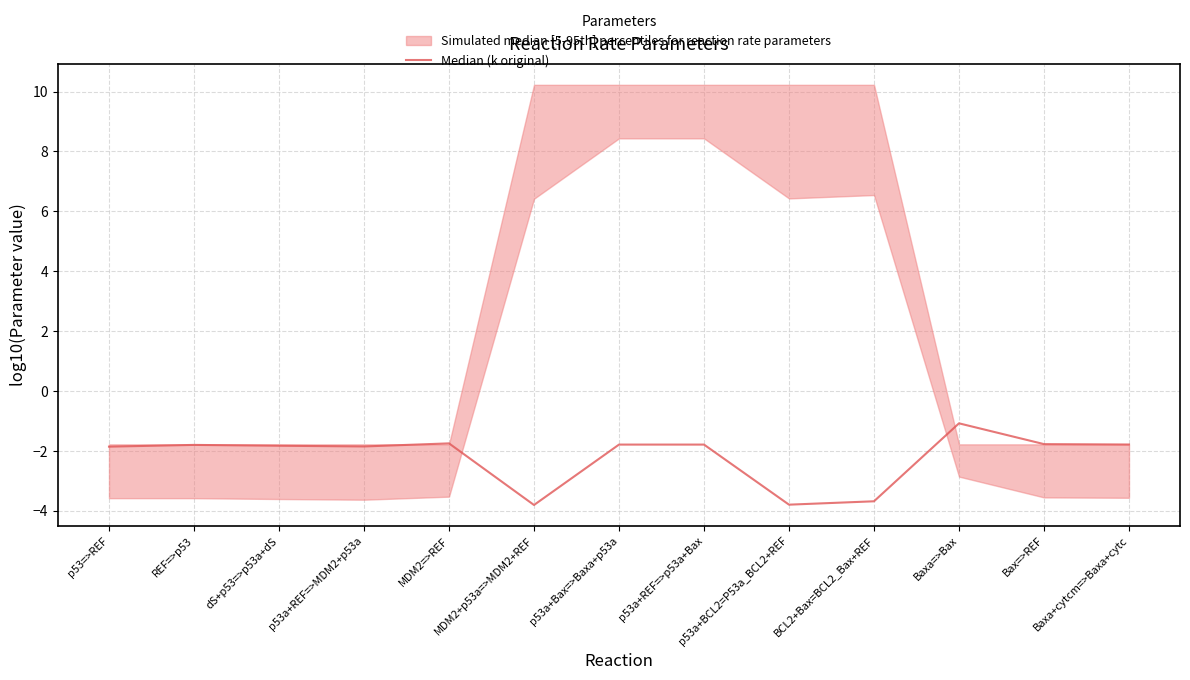

What is the sum of all values?

-28.5